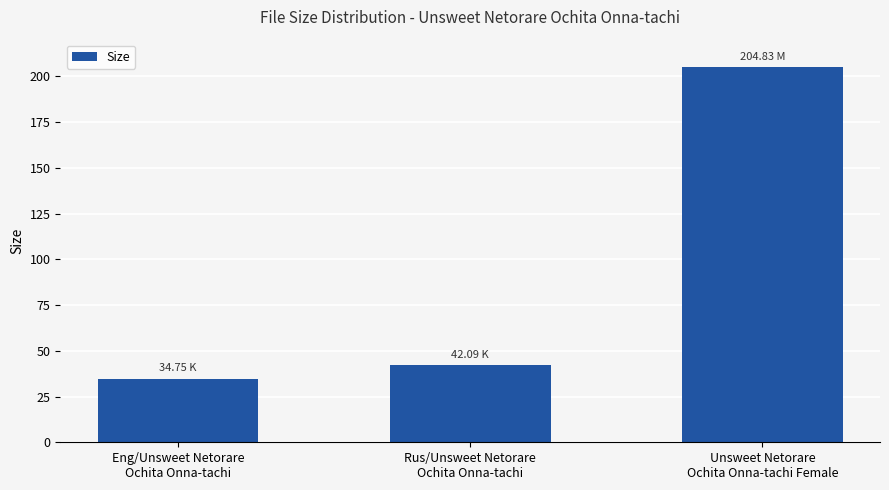

What is the ratio of the value at Eng/Unsweet Netorare
Ochita Onna-tachi to the value at Unsweet Netorare
Ochita Onna-tachi Female?

0.2